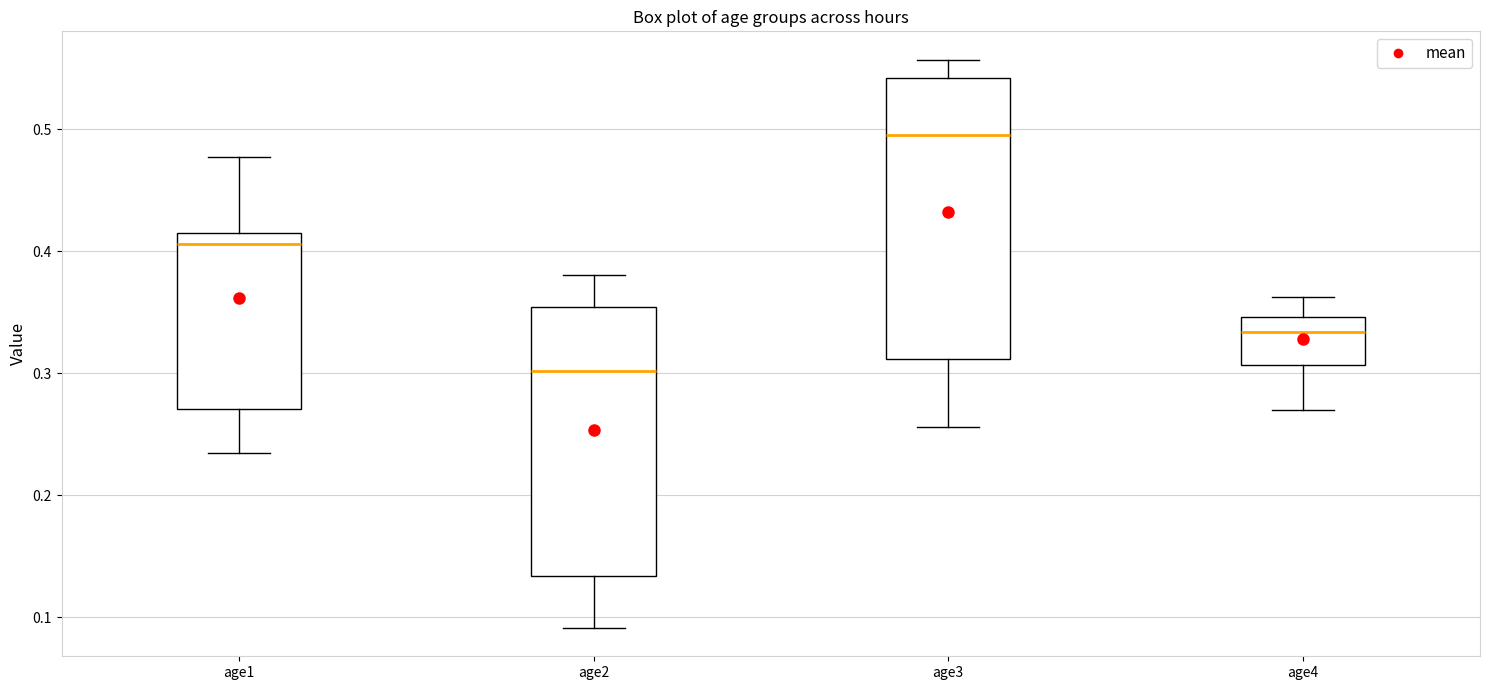

Reading left to right, read every box against the y-axis: the position of its median line, the range the box covers, and the ends of its whiskers. The values are not printed on the chart, so give them approximately, as read against the axis.

age1: median 0.41 (just below the box's upper edge), box 0.27 to 0.41, whiskers 0.24 to 0.48
age2: median 0.30, box 0.13 to 0.35, whiskers 0.09 to 0.38
age3: median 0.50, box 0.31 to 0.54, whiskers 0.26 to 0.56
age4: median 0.33, box 0.31 to 0.35, whiskers 0.27 to 0.36